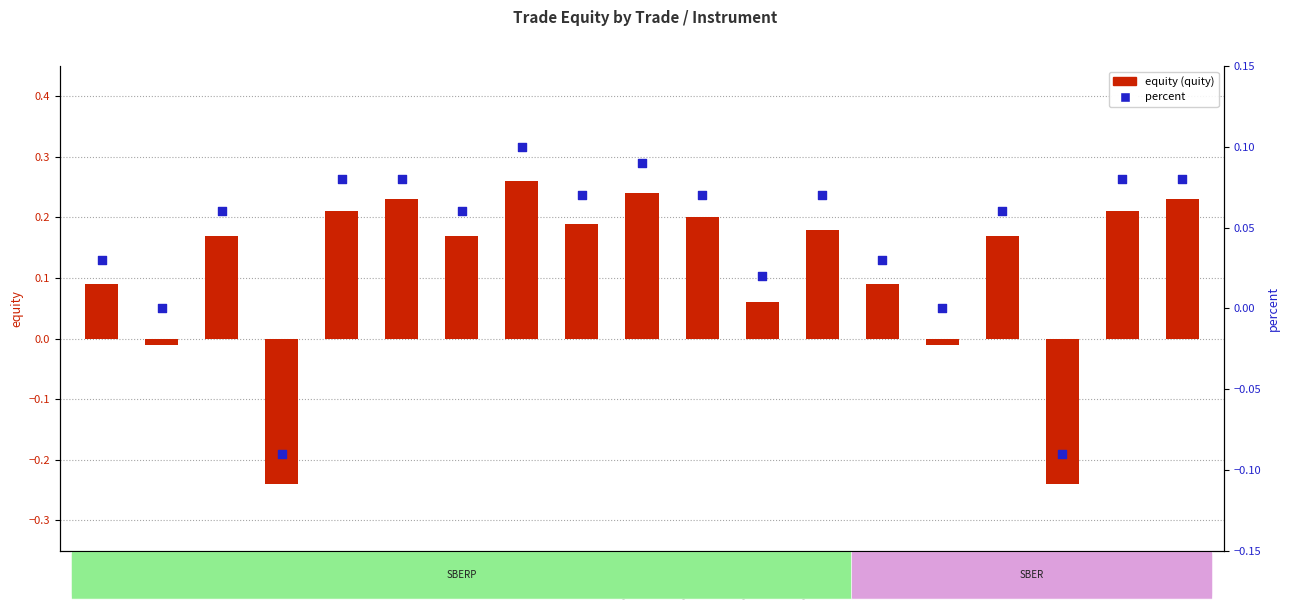

Which series contains the lowest Y value?

equity (quity)